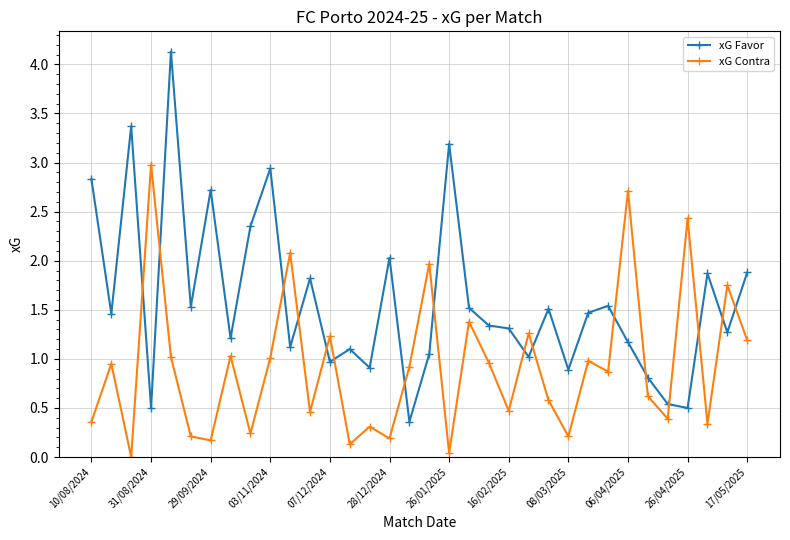

What is the difference between the maximum and minimum values in the xG Favor series?

3.8